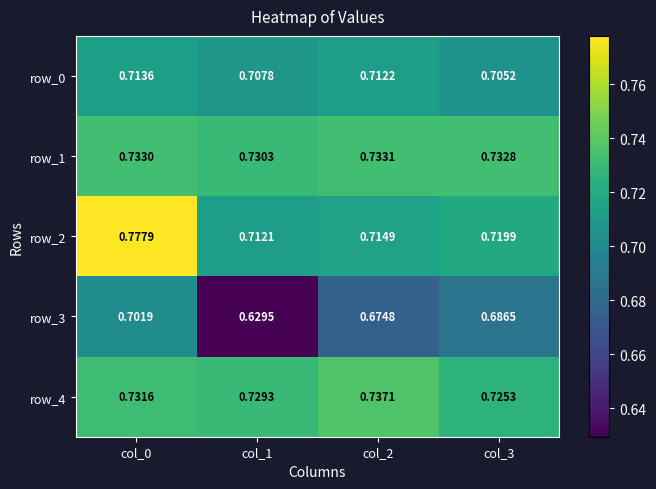

Which label corresponds to the largest value in the chart?

col_0